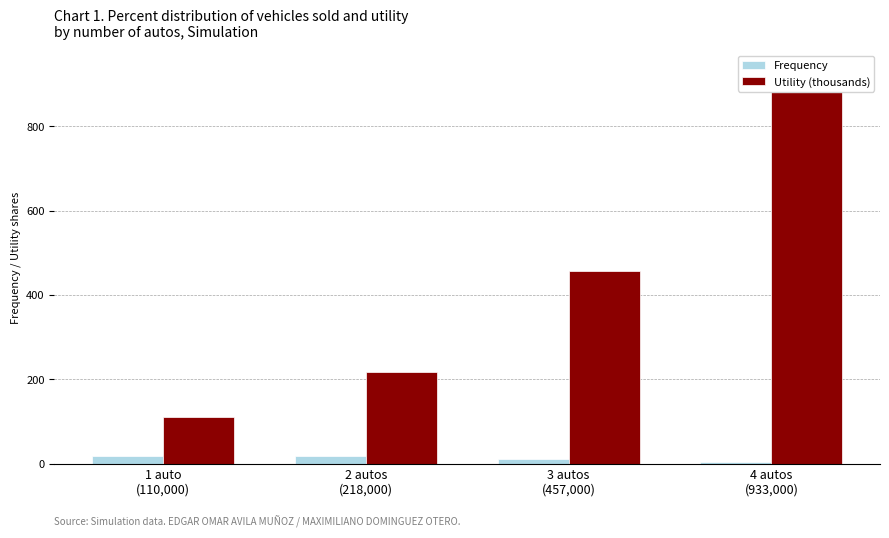

What are all the series names shown in the legend?

Frequency, Utility (thousands)